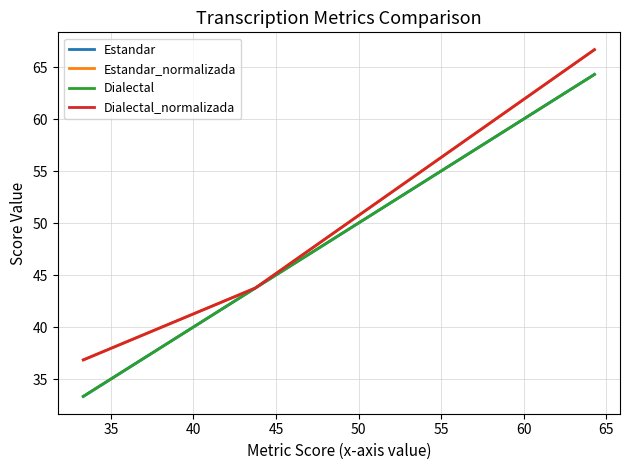

Reading left to right, transcribe all the data shown in this chart.

Estandar: 33.3	43.8	64.3
Estandar_normalizada: 36.8	43.8	66.7
Dialectal: 33.3	43.8	64.3
Dialectal_normalizada: 36.8	43.8	66.7